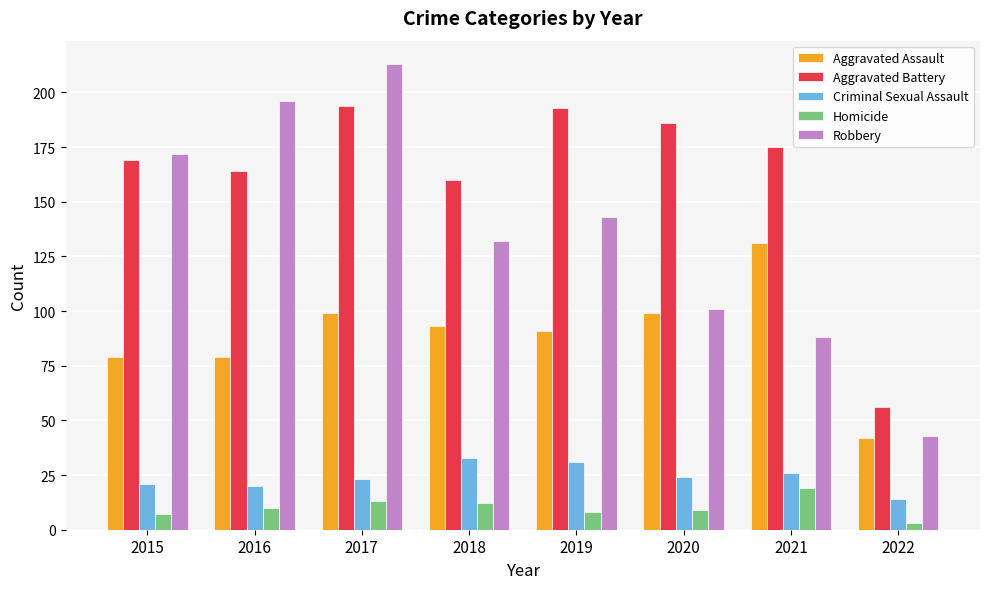

What is the difference between the highest and lowest values at 2021?

156